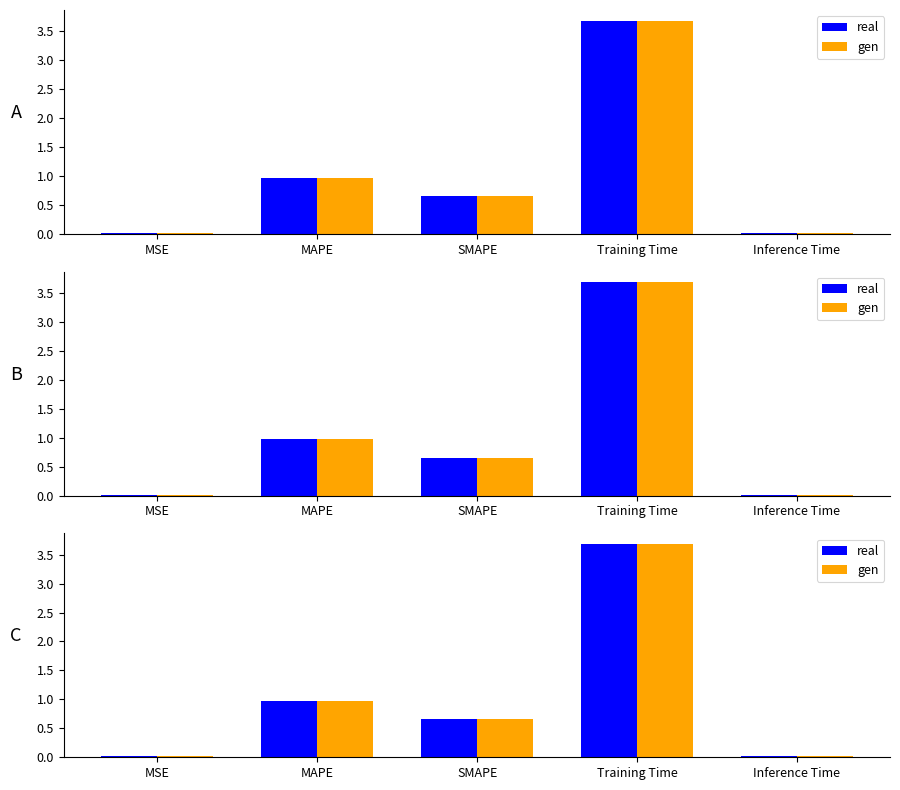

Is the value of real at SMAPE greater than the value of gen at Inference Time?

Yes